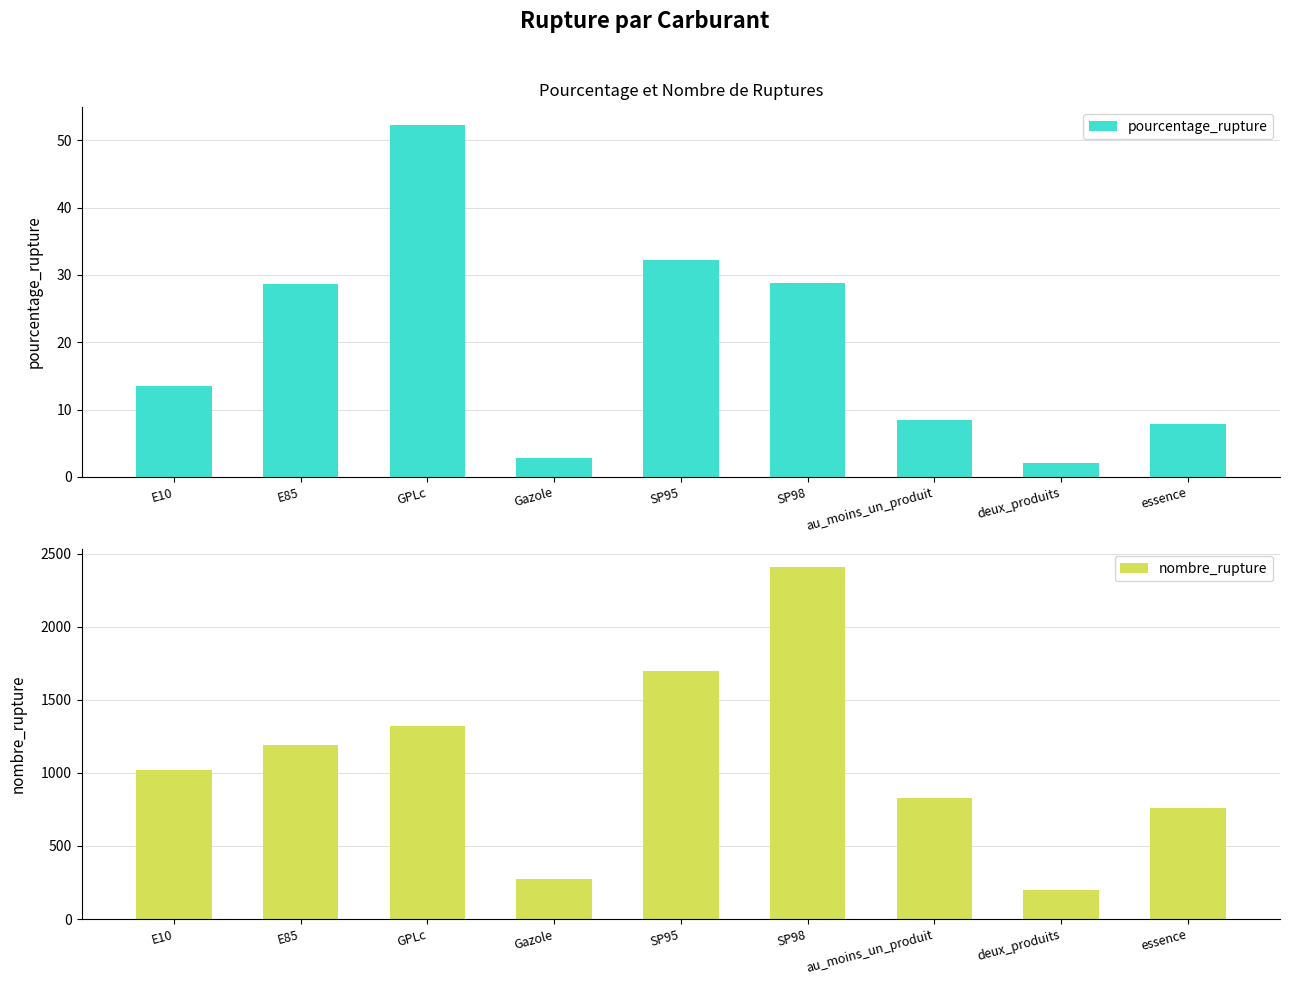

Which series has the largest total across all categories?

nombre_rupture